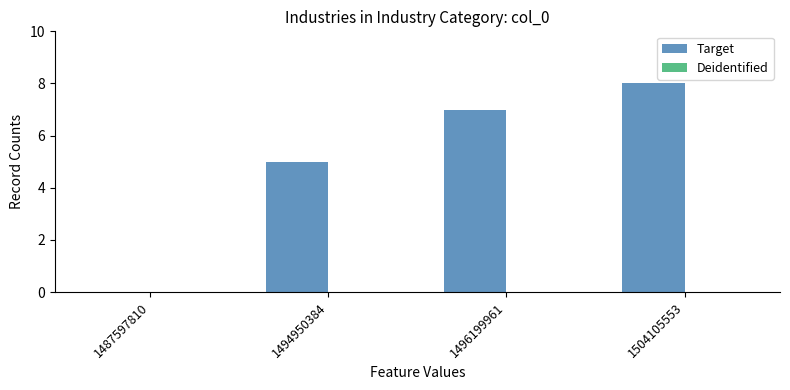

How many categories are shown in the chart?

4